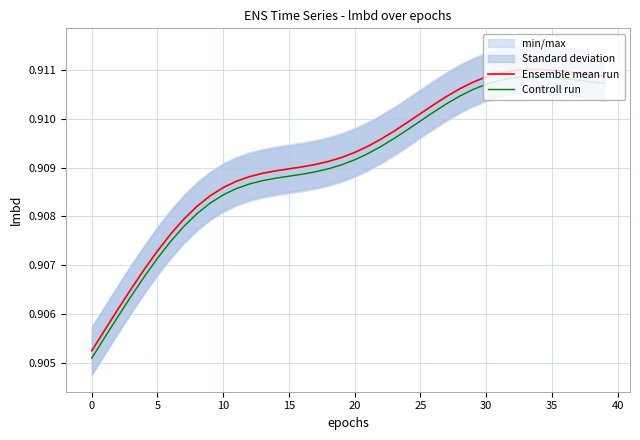

Which series has the widest spread of values?

Ensemble mean run